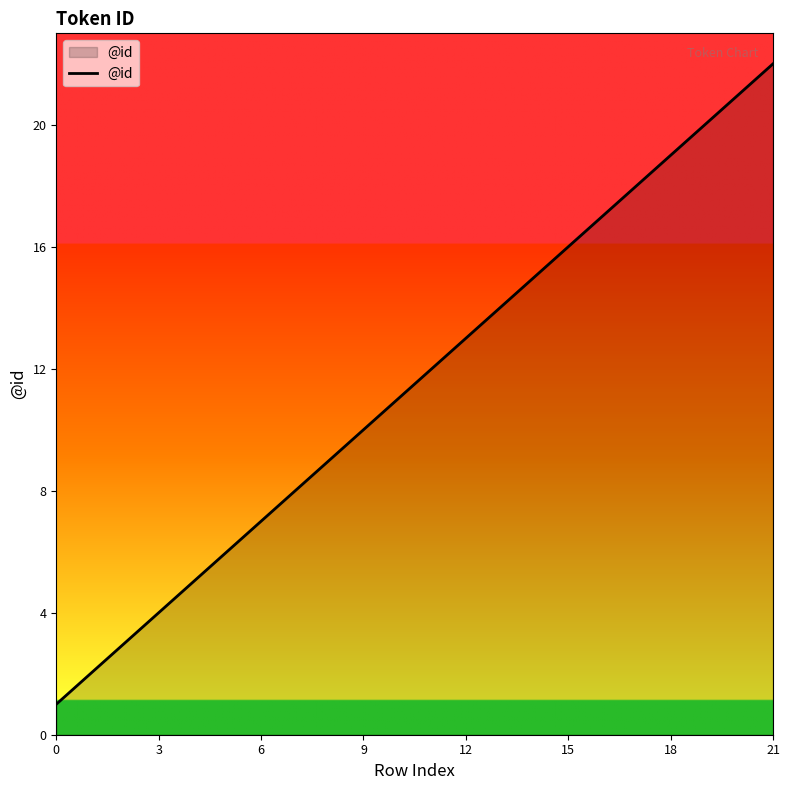

How many lines are shown in the chart?

1